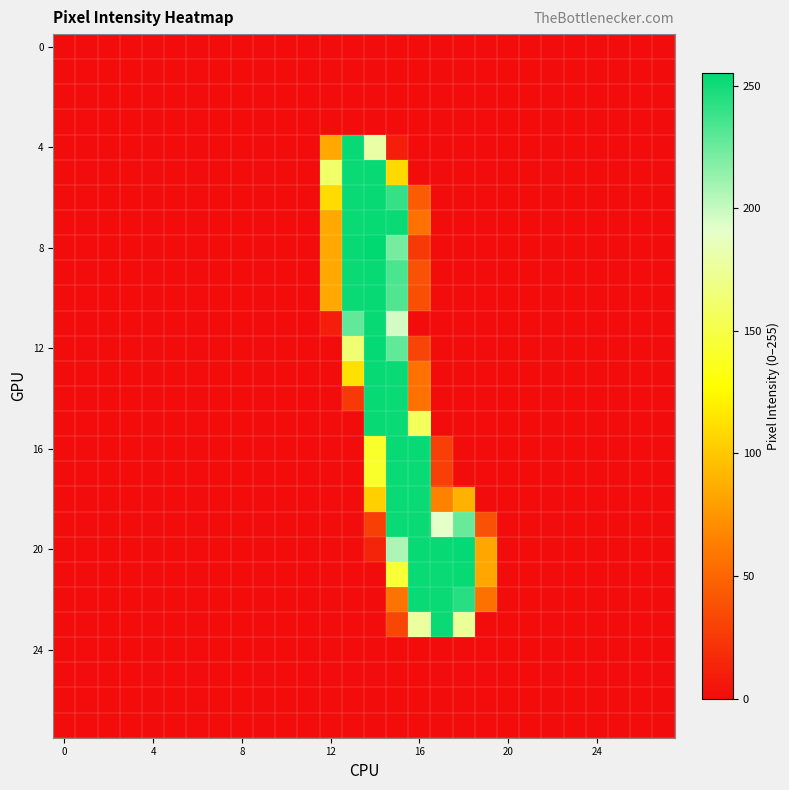

How many data points does each series have?

28